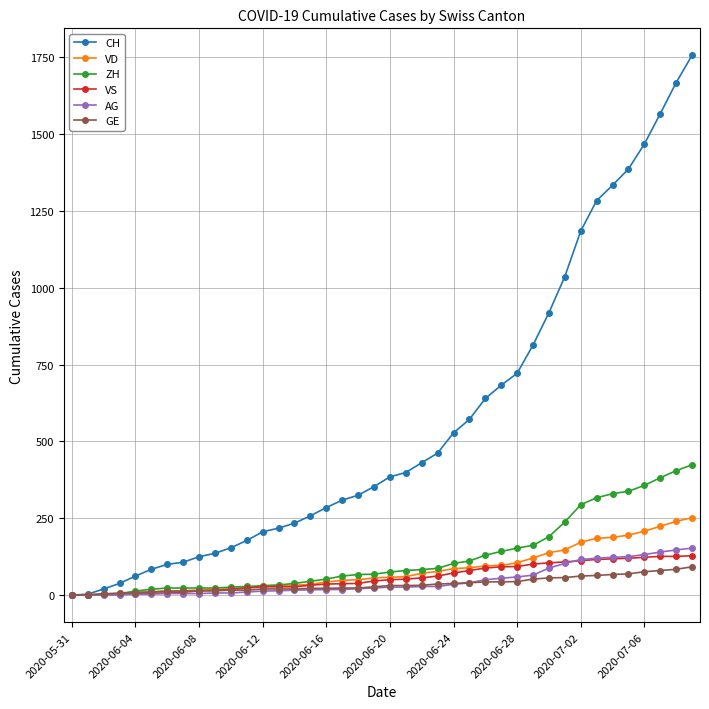

Which series has the largest total across all categories?

CH